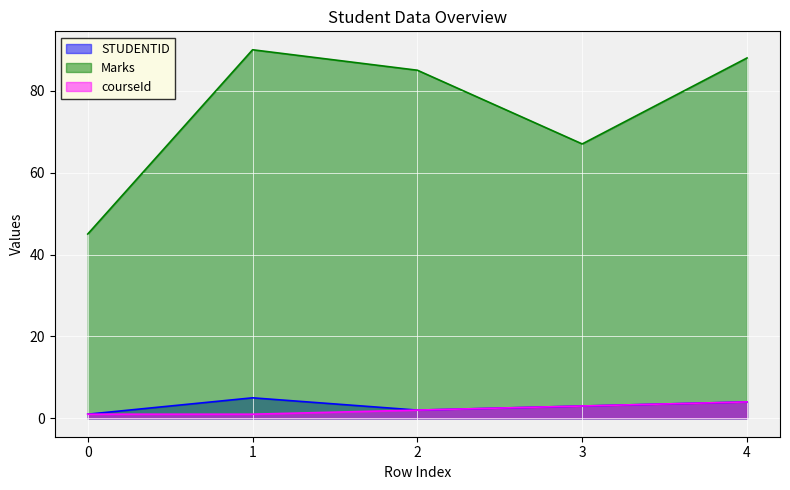

What is the value of the Marks point at the 4th from the left?

67